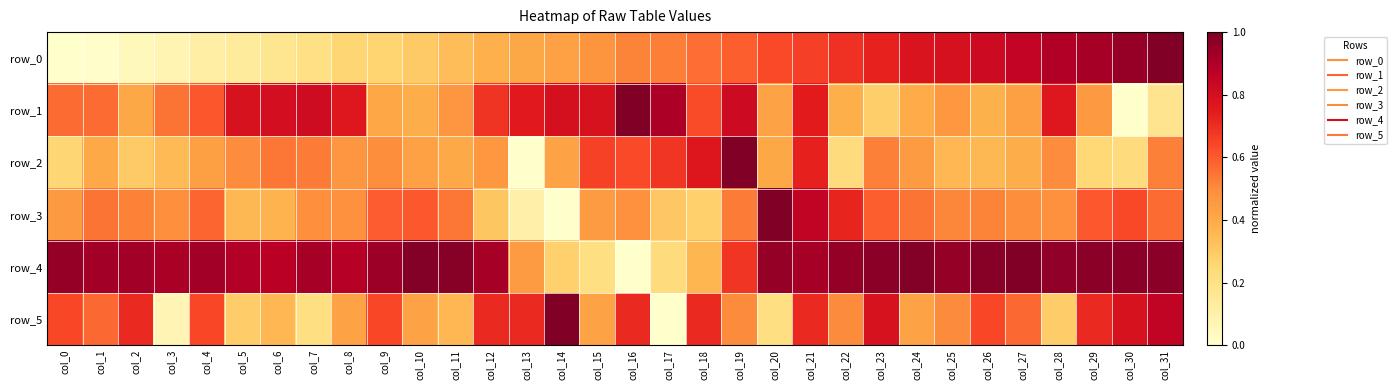

True or false: row_0 has a value of 0.8 at col_16.

False